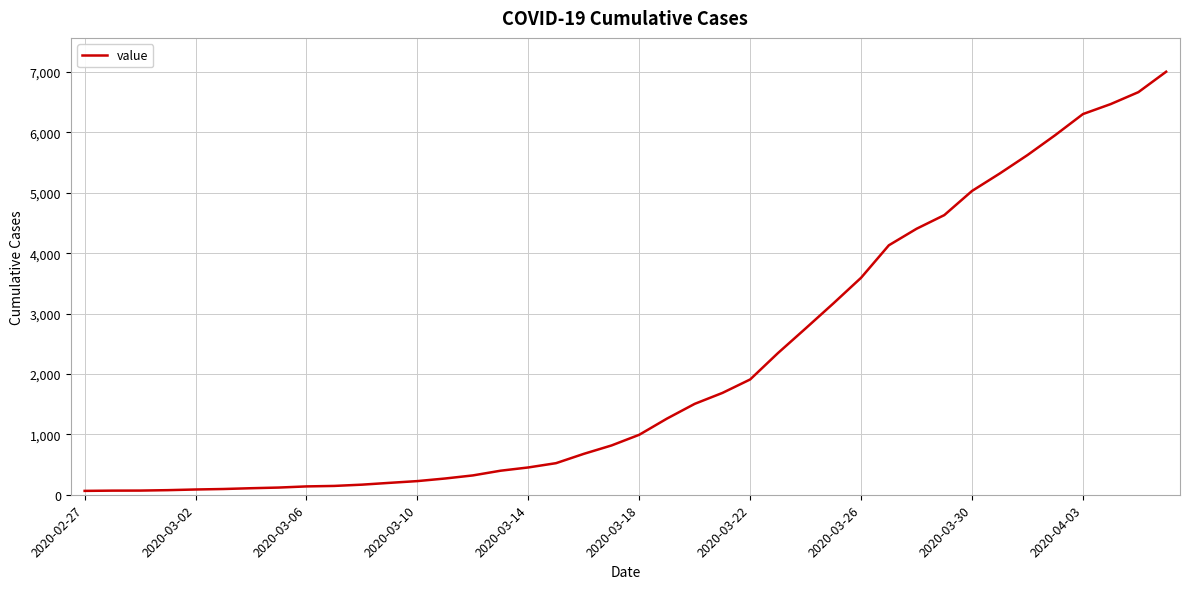

What is the difference between the maximum and minimum values?

6940